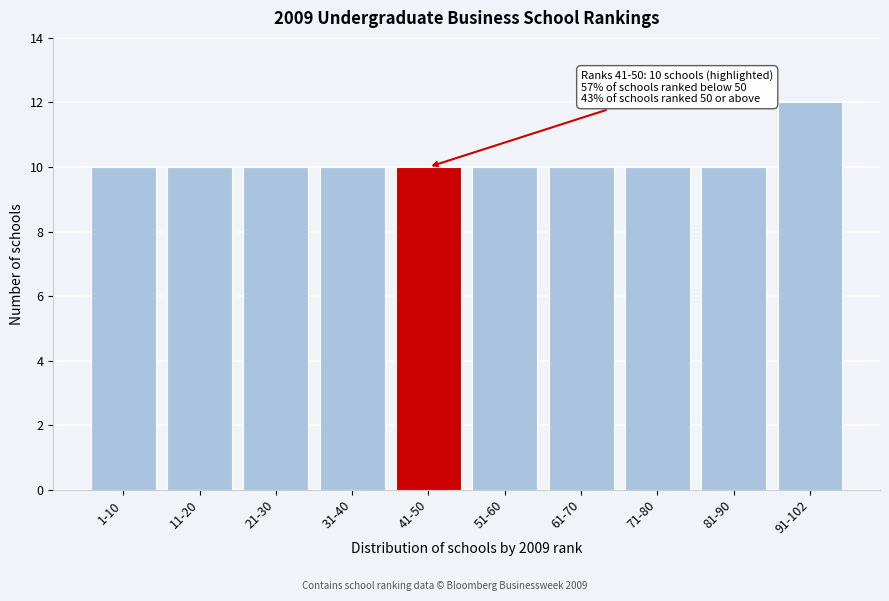

Reading right to left, what are all the values shown in this chart?

12	10	10	10	10	10	10	10	10	10